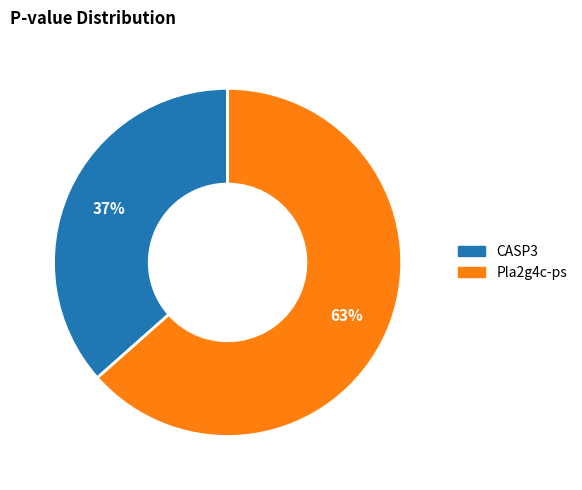

Rank the categories by value from lowest to highest.

CASP3, Pla2g4c-ps